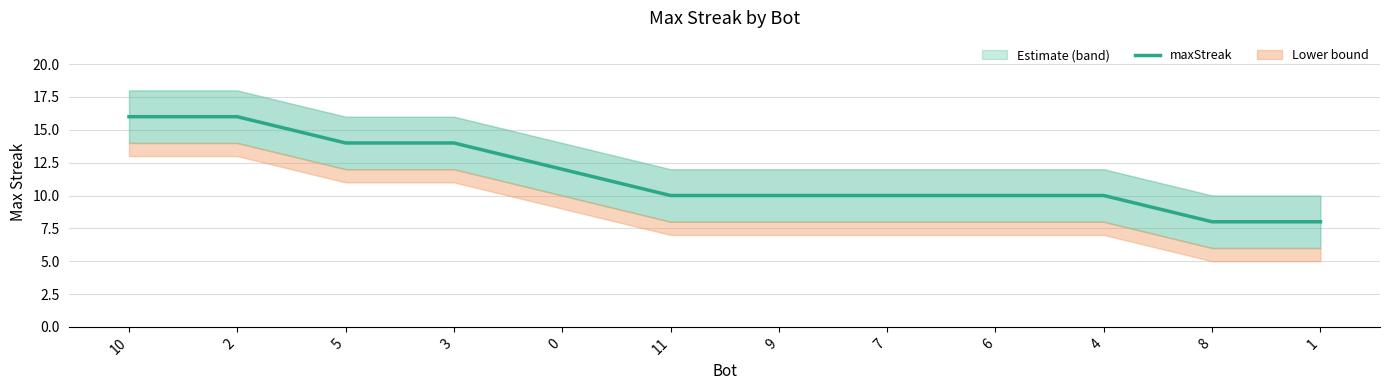

Reading left to right, extract all data points from this chart.

10=16	2=16	5=14	3=14	0=12	11=10	9=10	7=10	6=10	4=10	8=8	1=8